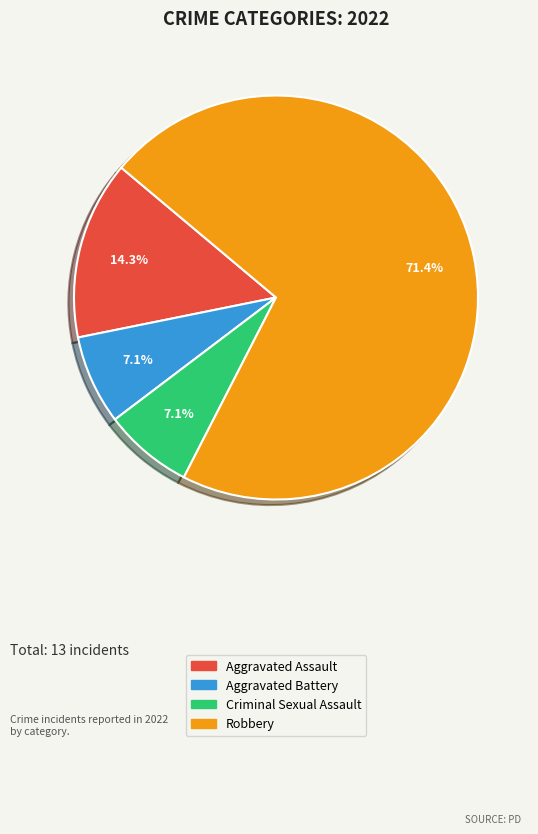

What is the ratio of the value at Aggravated Assault to the value at Aggravated Battery?

2.0